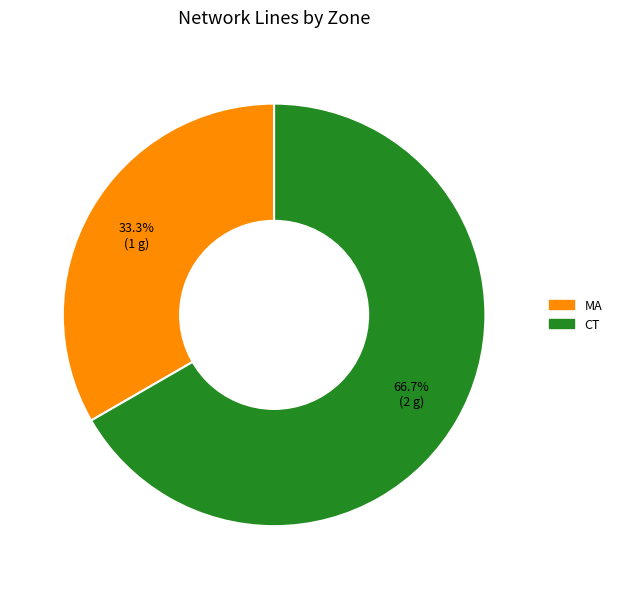

Between MA and CT, which is larger?

CT